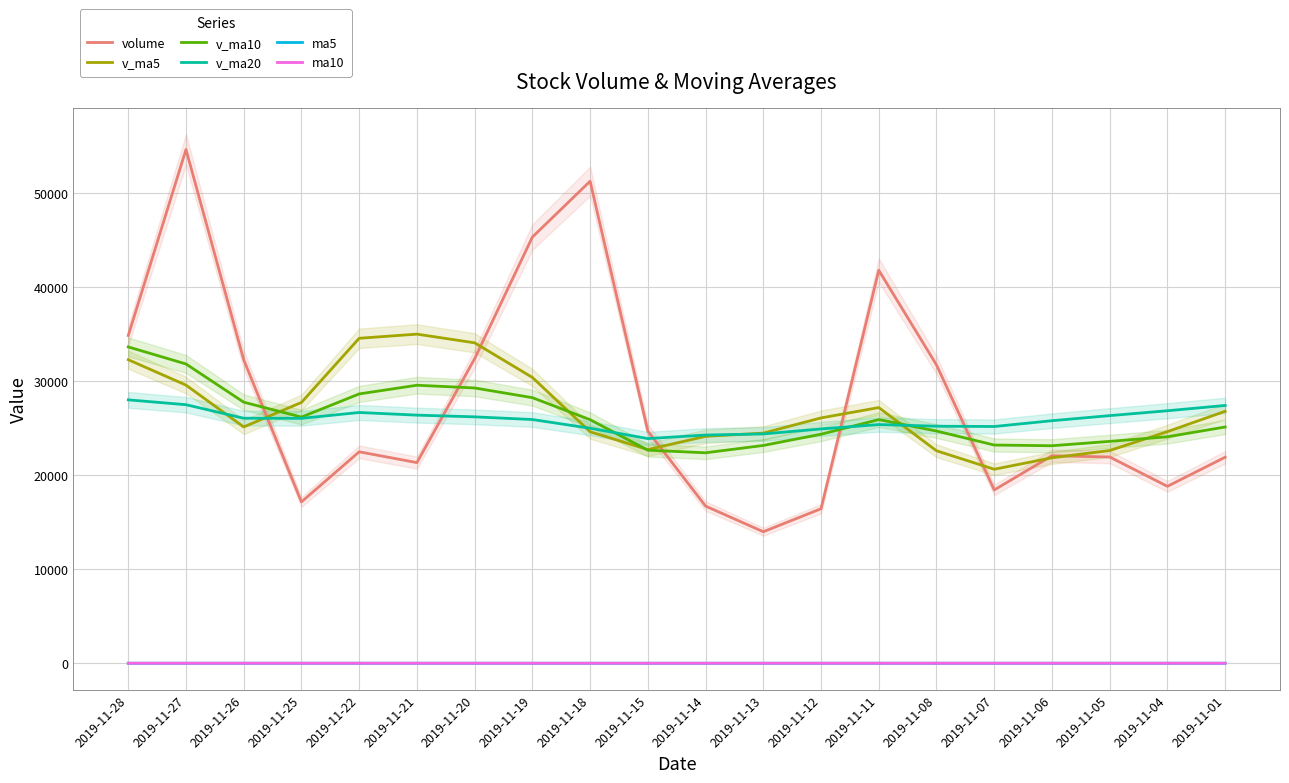

True or false: ma10 and v_ma5 cross at least once.

False